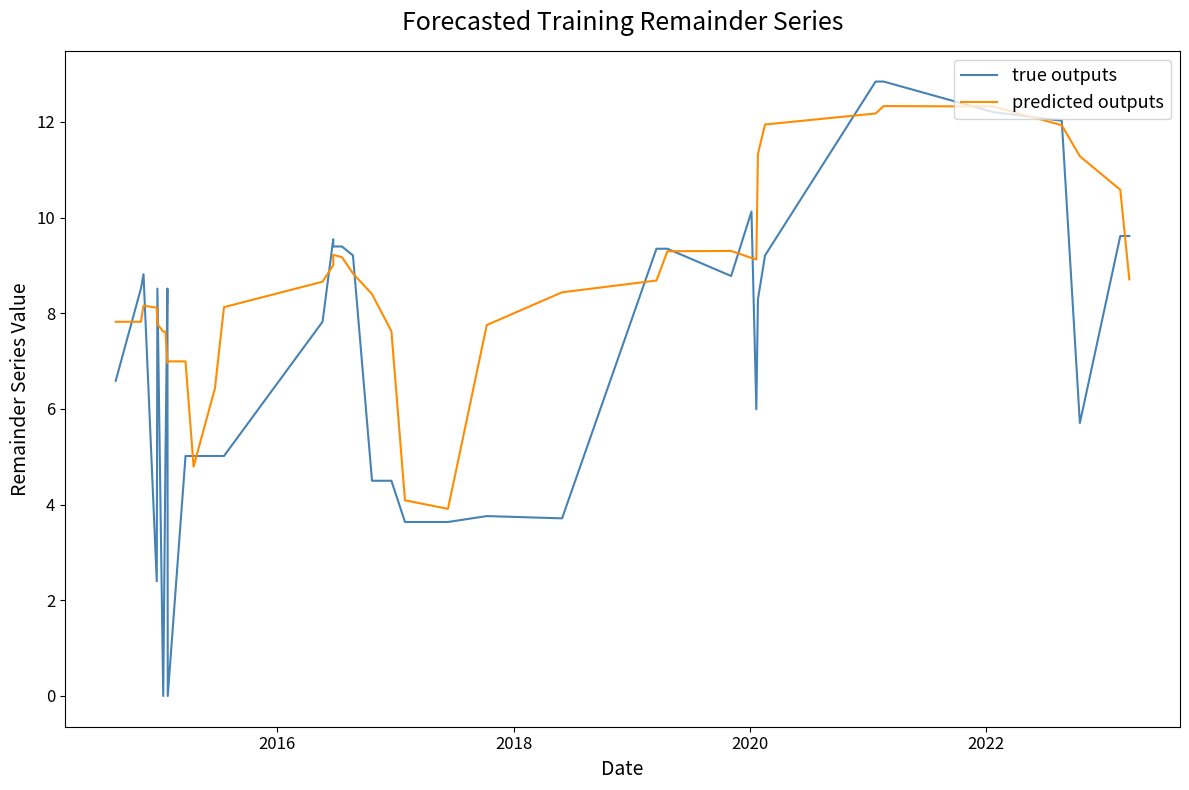

Reading left to right, extract all data points from this chart.

true outputs: 6.6	8.5	8.8	2.4	8.5	0.0	5.0	8.5	0.0	5.0	5.0	5.0	5.0	7.8	9.5	9.4	9.4	9.2	4.5	4.5	3.6	3.6	3.8	3.7	9.4	9.4	8.8	10.1	6.0	8.3	9.2	12.8	12.8	12.2	12.0	5.7	9.6	9.6
predicted outputs: 7.8	7.8	8.2	8.1	7.8	7.6	7.6	7.0	7.0	7.0	4.8	6.4	8.1	8.7	9.0	9.2	9.2	8.8	8.4	7.6	4.1	3.9	7.8	8.4	8.7	9.3	9.3	9.2	9.1	11.3	11.9	12.2	12.3	12.3	11.9	11.3	10.6	8.7